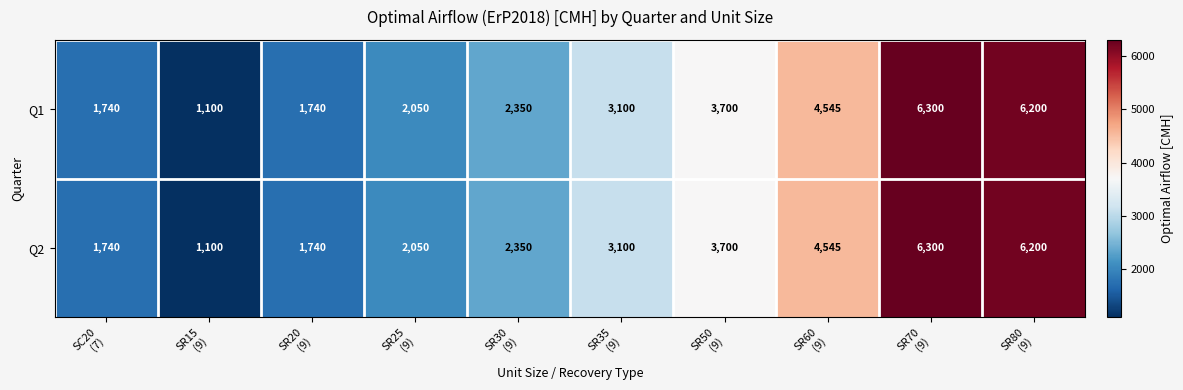

What is the difference between the maximum and minimum values in the Q1 series?

5200